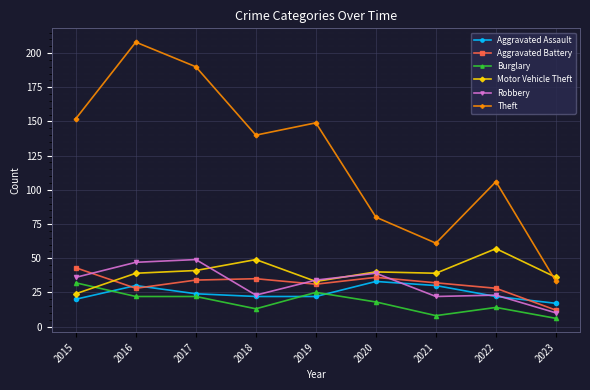

Count the number of categories in the chart.

9